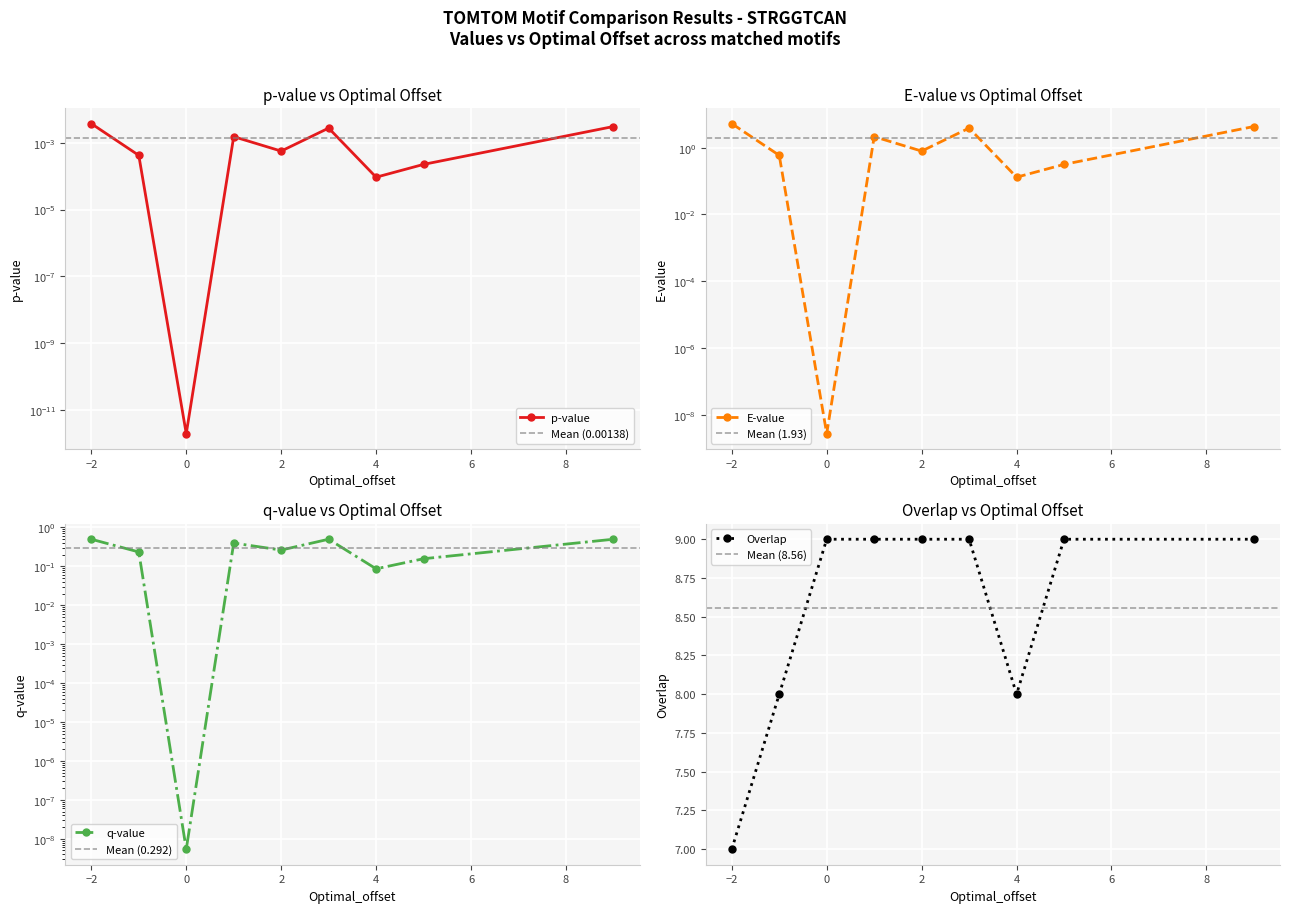

True or false: p-value and E-value intersect in this chart.

False